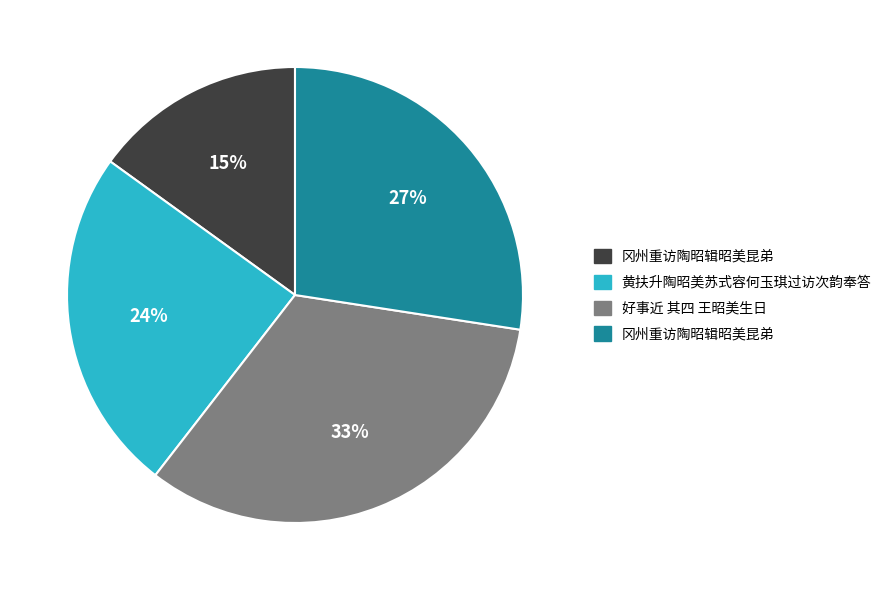

To the nearest percent, what is the average slice percentage?

25%